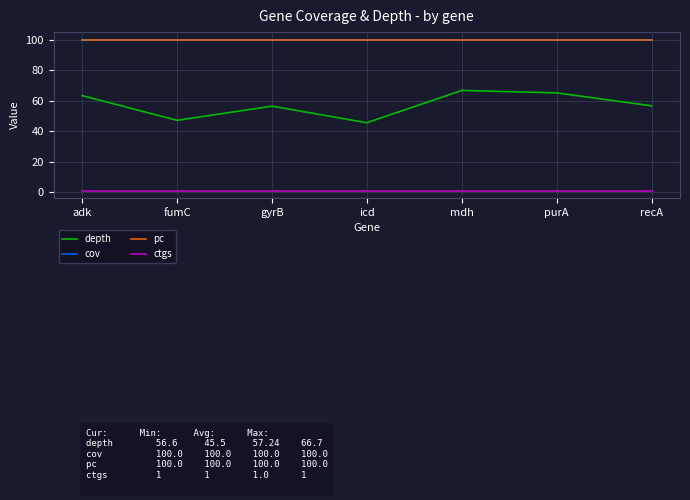

Reading left to right, transcribe all the data shown in this chart.

depth: adk=63.3	fumC=47.1	gyrB=56.4	icd=45.5	mdh=66.7	purA=65.1	recA=56.6
cov: adk=100.0	fumC=100.0	gyrB=100.0	icd=100.0	mdh=100.0	purA=100.0	recA=100.0
pc: adk=100.0	fumC=100.0	gyrB=100.0	icd=100.0	mdh=100.0	purA=100.0	recA=100.0
ctgs: adk=1.0	fumC=1.0	gyrB=1.0	icd=1.0	mdh=1.0	purA=1.0	recA=1.0